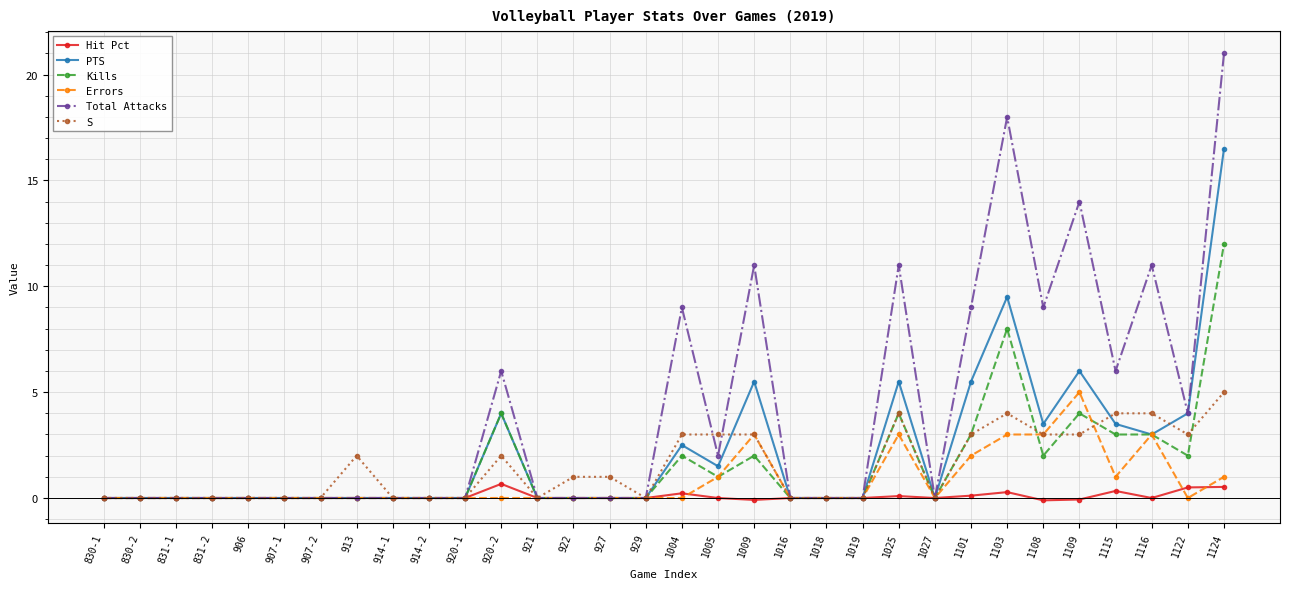

What is the difference between the highest and lowest values at 1005?

3.0